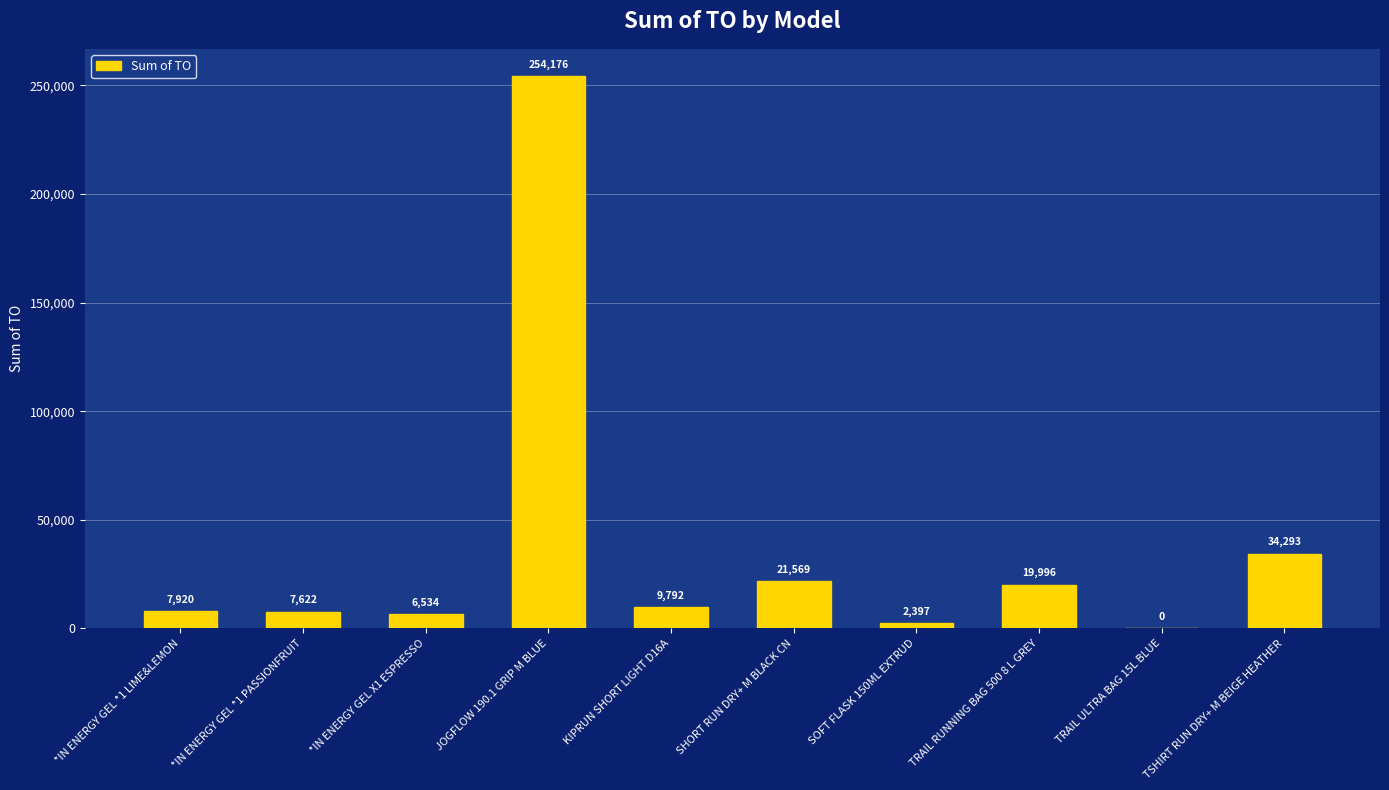

Is it true that the value at JOGFLOW 190.1 GRIP M BLUE is 254176.3?

True